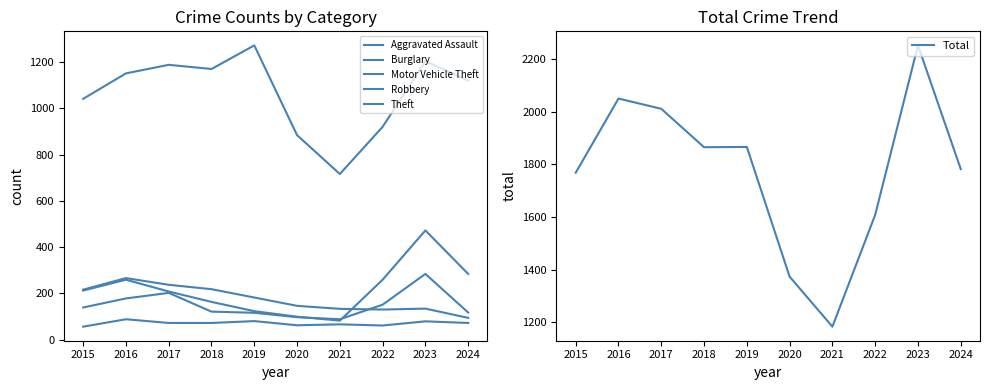

How many lines are shown in the chart?

6